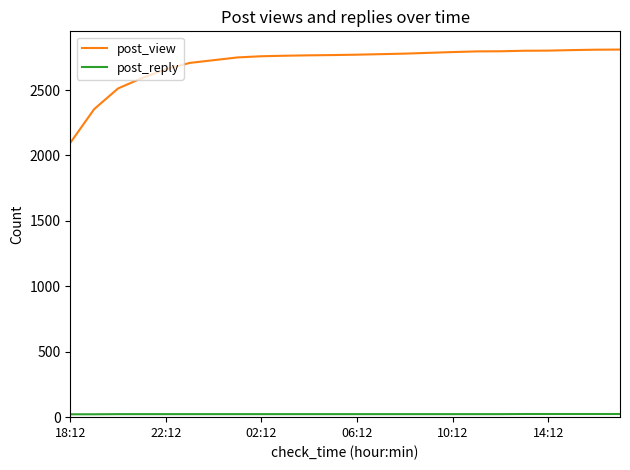

What is the difference between the maximum and minimum values in the post_view series?

713